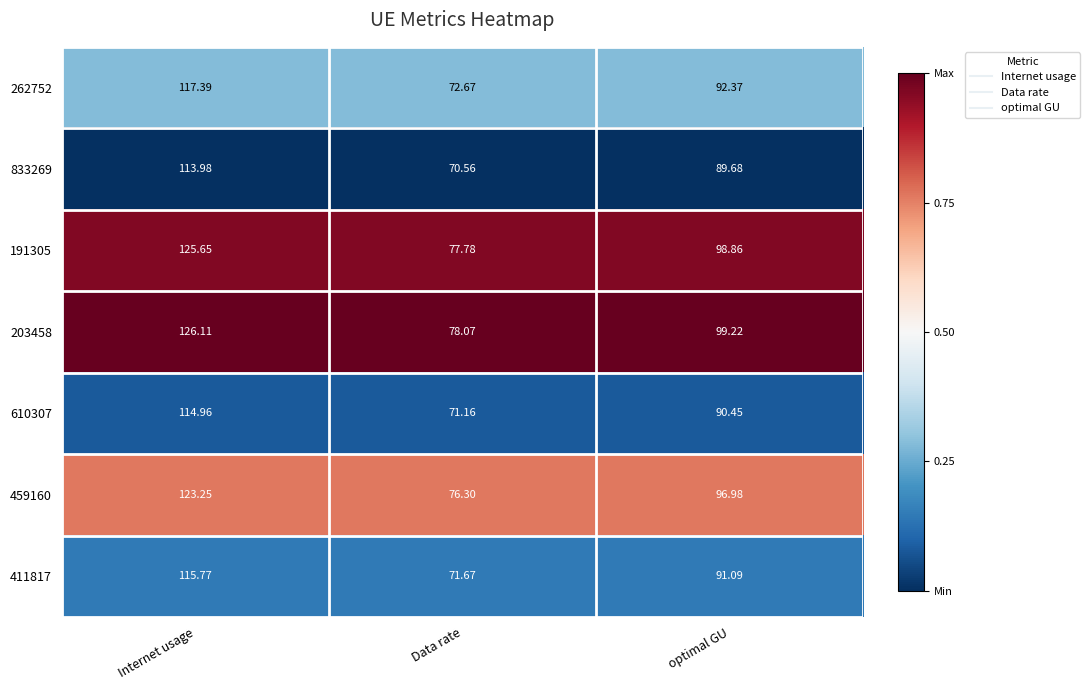

At which category does the chart reach its minimum across all series?

Data rate